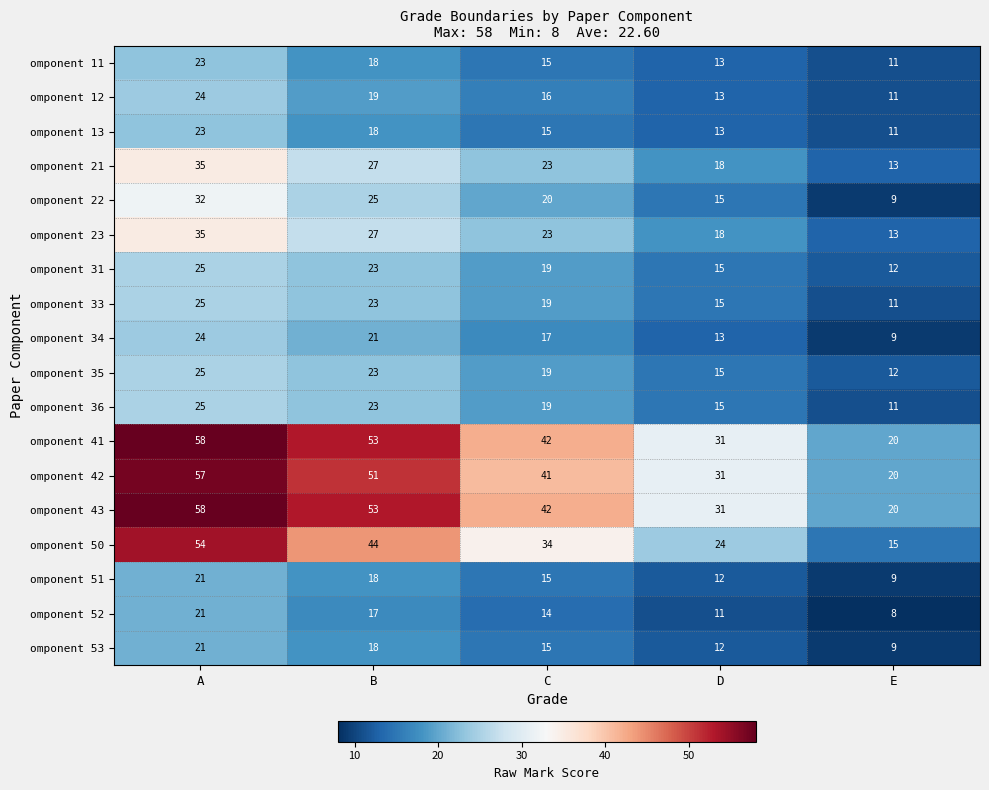

At how many categories does at least one series exceed 27?

4